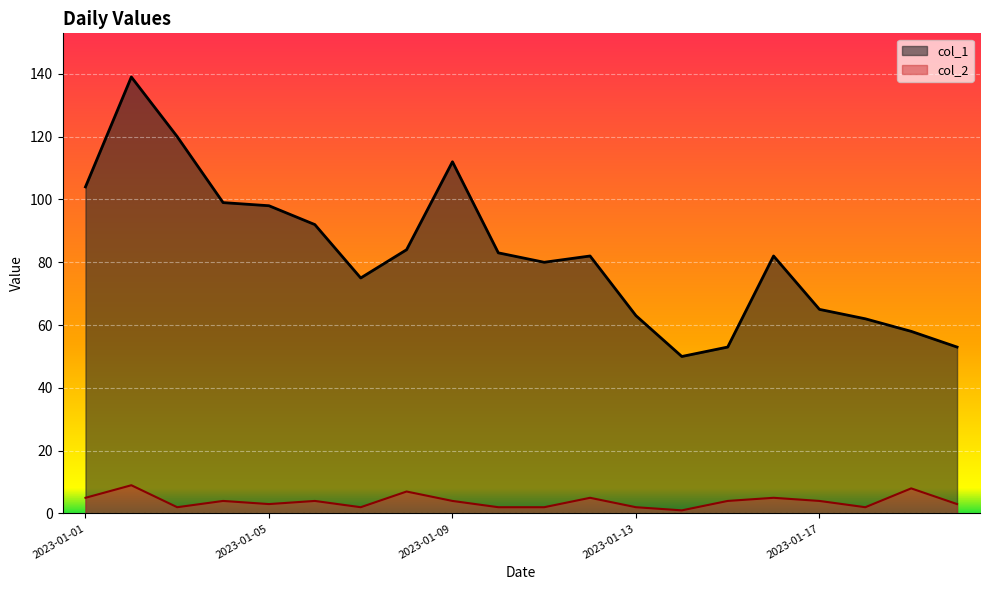

What are all the series names shown in the legend?

col_1, col_2